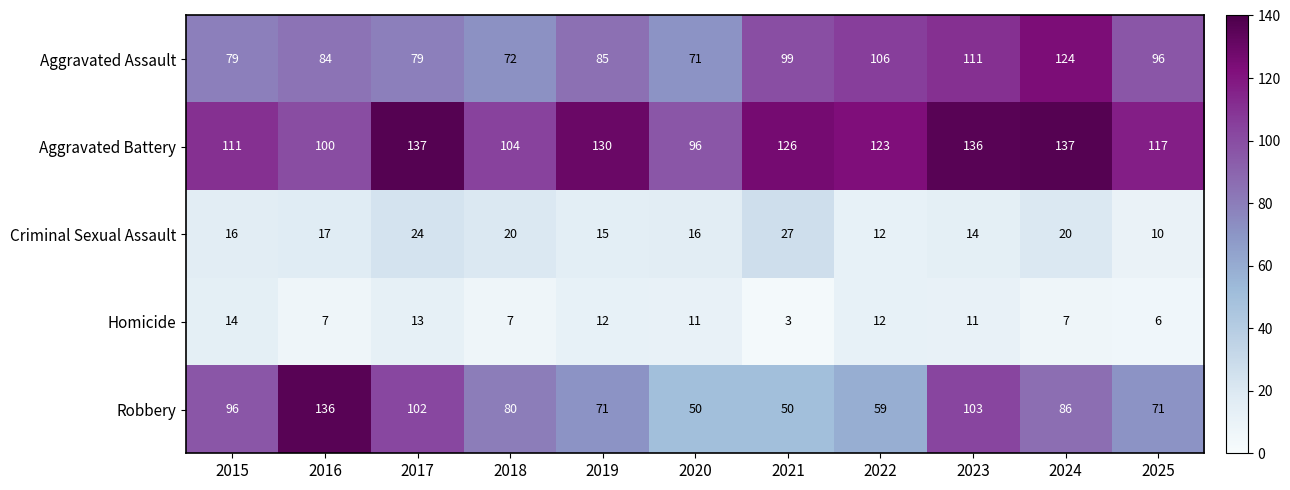

What is the minimum value for Homicide?

3